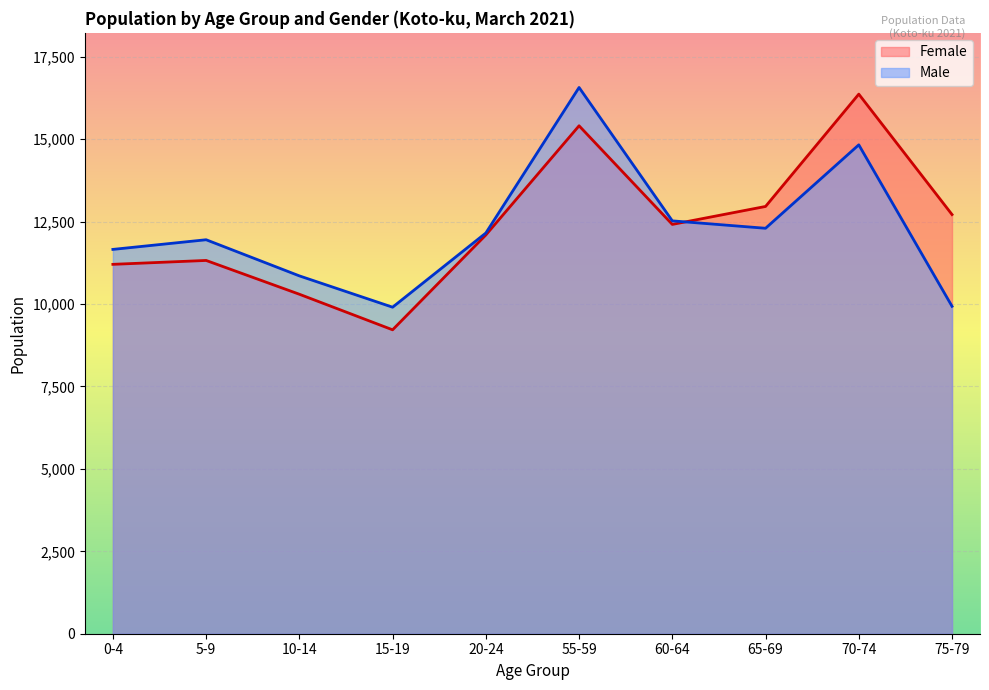

True or false: Female has a value of 16368 at 70-74.

True